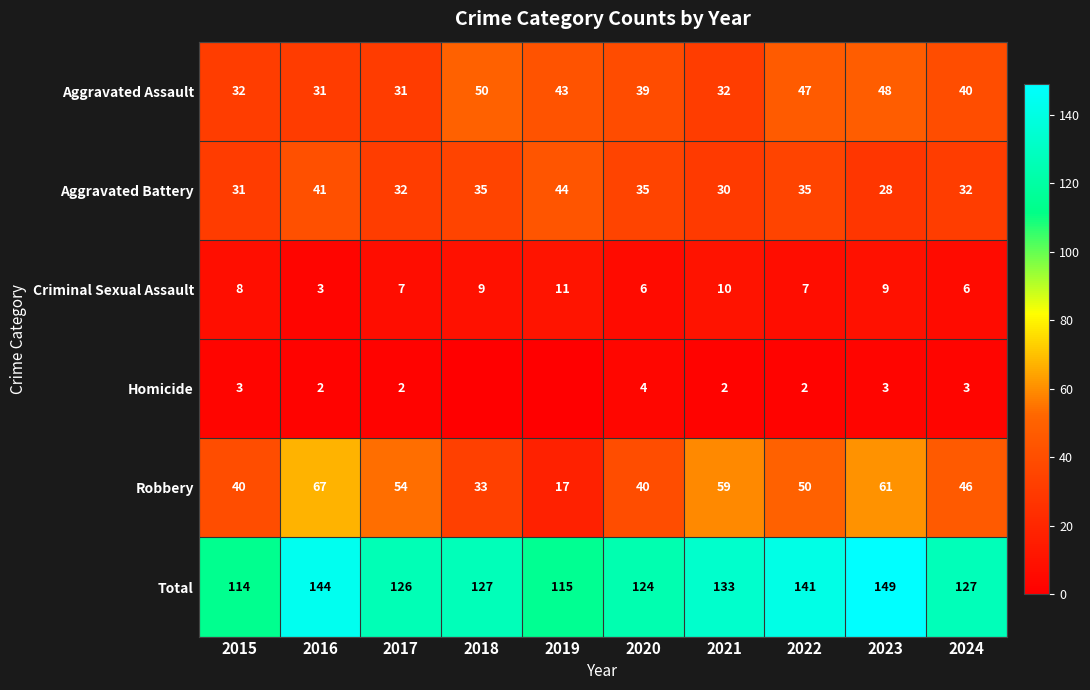

Rank the series at 2021 from lowest to highest value.

Homicide, Criminal Sexual Assault, Aggravated Battery, Aggravated Assault, Robbery, Total